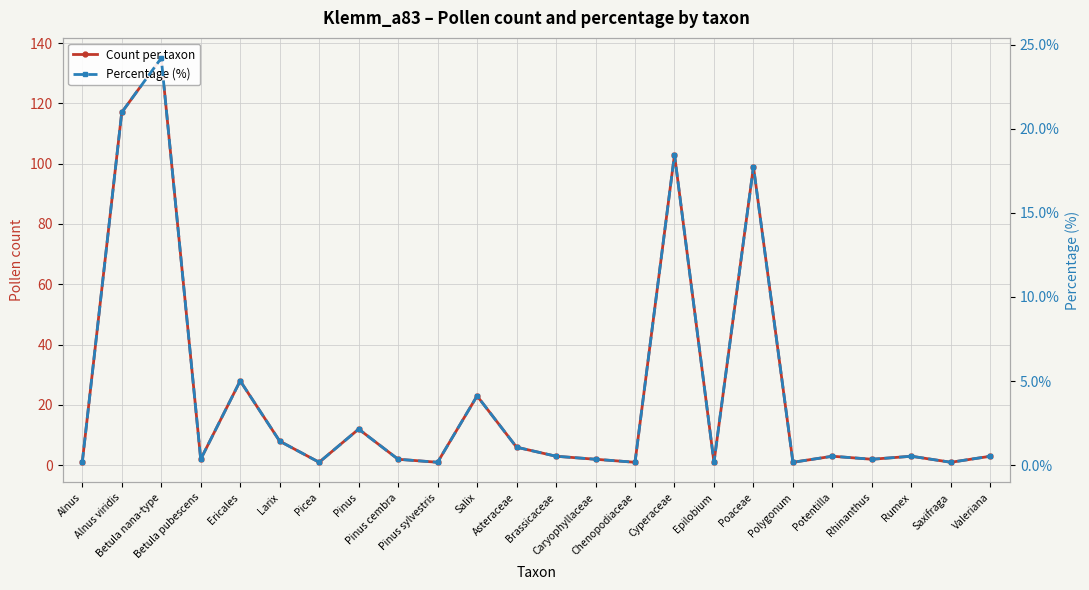

Is the value of Count per taxon at Ericales greater than the value of Percentage (%) at Valeriana?

Yes